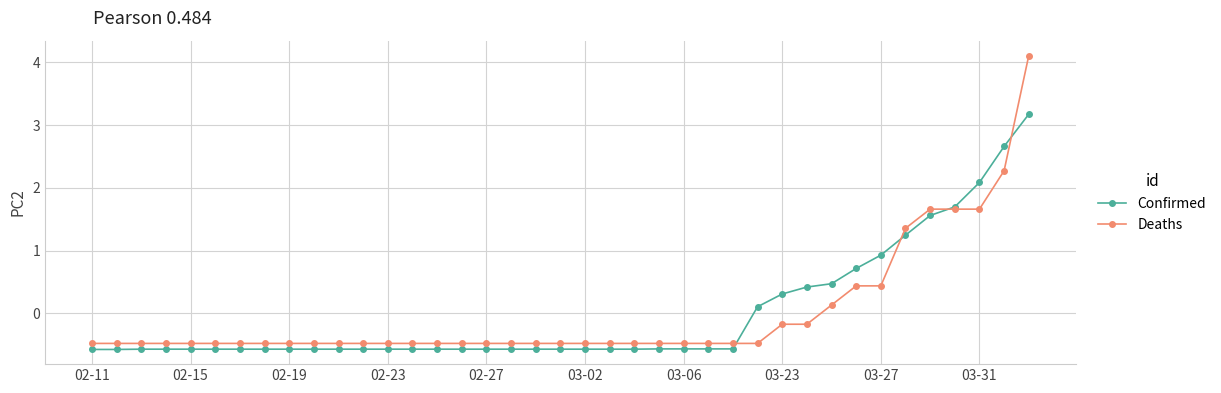

True or false: Confirmed and Deaths cross at least once.

True